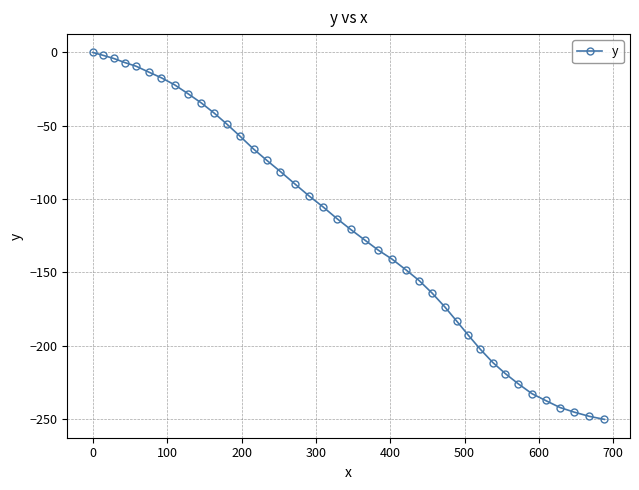

What is the difference between the maximum and minimum values?

250.4